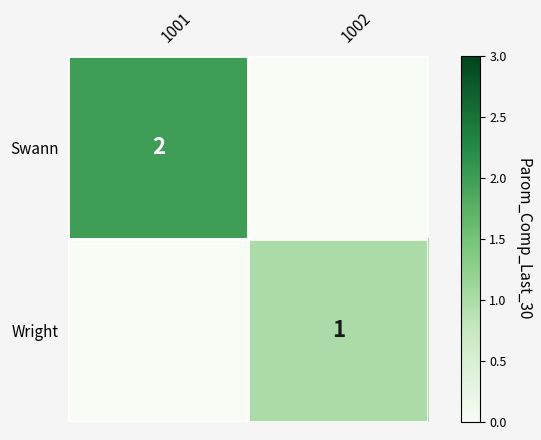

At which category is the sum across all series the highest?

1001